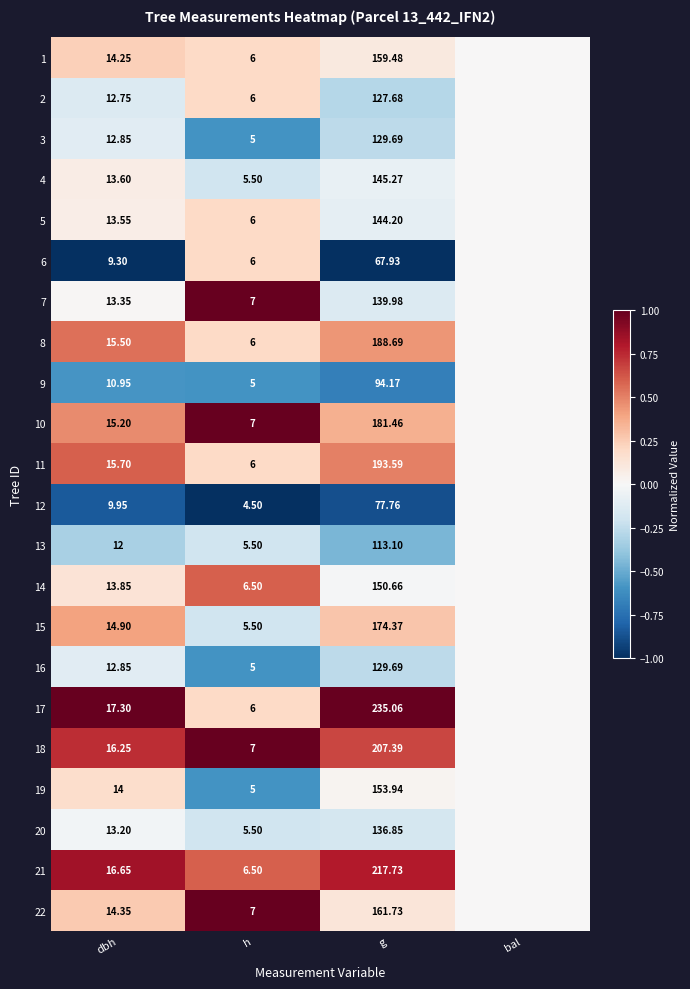

Is the value of 19 at dbh greater than the value of 5 at g?

No